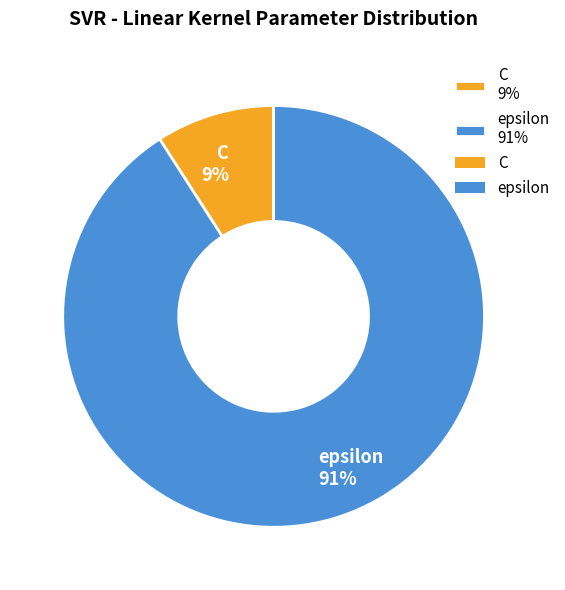

Which category has the smallest portion of the pie?

C